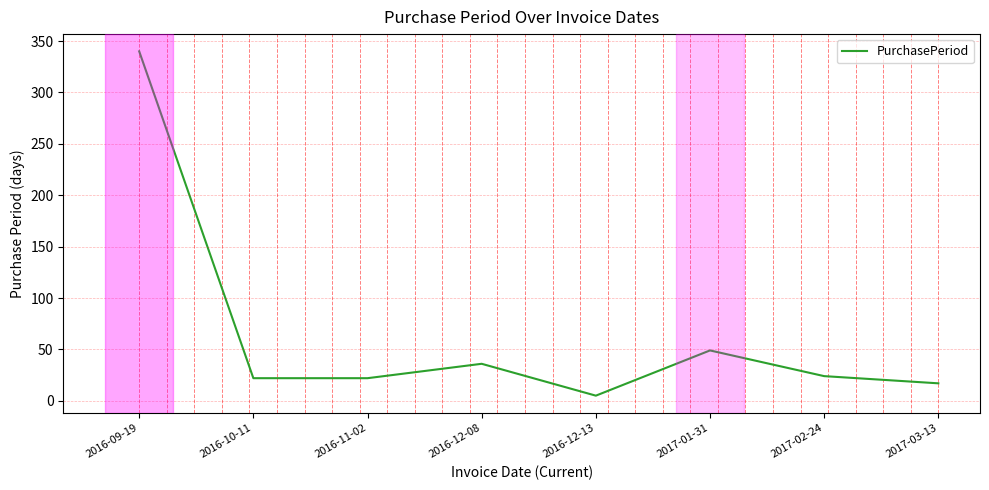

The chart shows a value of 17 at 2017-03-13. True or false?

True